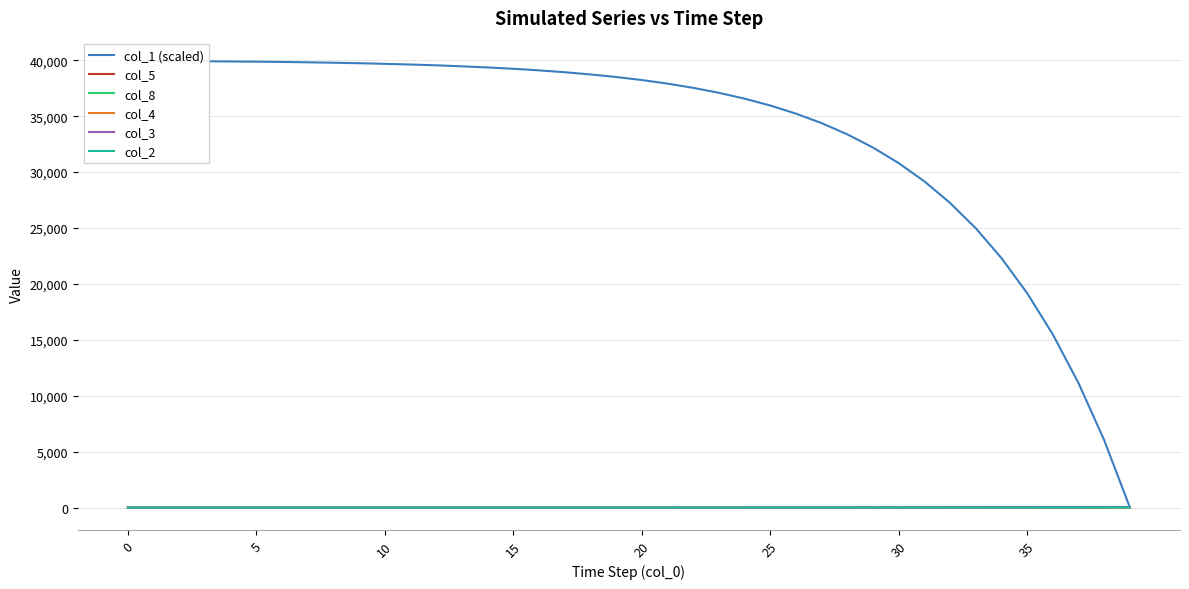

Reading right to left, extract all data points from this chart.

col_1 (scaled): 0.0	6016.4	11131.5	15478.0	19172.8	22309.8	24978.5	27241.5	29168.9	30803.7	32192.7	33375.0	34377.7	35228.2	35954.0	36566.5	37089.3	37534.1	37912.6	38232.5	38501.8	38732.0	38930.9	39094.8	39239.2	39356.2	39457.7	39547.4	39617.6	39680.1	39734.7	39777.6	39816.6	39847.8	39871.2	39890.8	39906.4	39922.0	39941.5	40000.0
col_5: 32.3	27.4	23.3	19.8	16.8	14.3	12.1	10.3	8.8	7.4	6.3	5.4	4.5	3.9	3.3	2.8	2.4	2.0	1.7	1.4	1.2	1.0	0.9	0.7	0.6	0.5	0.4	0.4	0.3	0.3	0.2	0.2	0.1	0.1	0.1	0.1	0.1	0.0	0.0	0.0
col_8: 16.4	13.9	11.8	10.0	8.5	7.2	6.1	5.2	4.4	3.7	3.1	2.7	2.2	1.9	1.6	1.4	1.1	0.9	0.8	0.7	0.6	0.5	0.4	0.3	0.3	0.2	0.2	0.1	0.1	0.1	0.1	0.1	0.0	0.0	0.0	0.0	0.0	0.0	0.0	0.0
col_4: 3.6	3.0	2.6	2.2	1.9	1.6	1.4	1.1	1.0	0.8	0.7	0.6	0.5	0.4	0.4	0.3	0.3	0.2	0.2	0.2	0.1	0.1	0.1	0.1	0.1	0.1	0.1	0.0	0.0	0.0	0.0	0.0	0.0	0.0	0.0	0.0	0.0	0.0	0.0	0.0
col_3: 40.2	34.2	29.1	24.7	21.0	17.8	15.1	12.9	10.9	9.3	7.9	6.7	5.7	4.8	4.1	3.5	3.0	2.5	2.1	1.8	1.5	1.3	1.1	0.9	0.8	0.7	0.6	0.5	0.4	0.3	0.3	0.2	0.2	0.2	0.2	0.1	0.1	0.1	0.1	0.0
col_2: 8.9	7.6	6.5	5.5	4.7	4.0	3.4	2.9	2.4	2.1	1.8	1.5	1.3	1.1	0.9	0.8	0.7	0.6	0.5	0.4	0.3	0.3	0.2	0.2	0.2	0.1	0.1	0.1	0.1	0.1	0.1	0.1	0.1	0.0	0.0	0.0	0.0	0.0	0.0	0.0